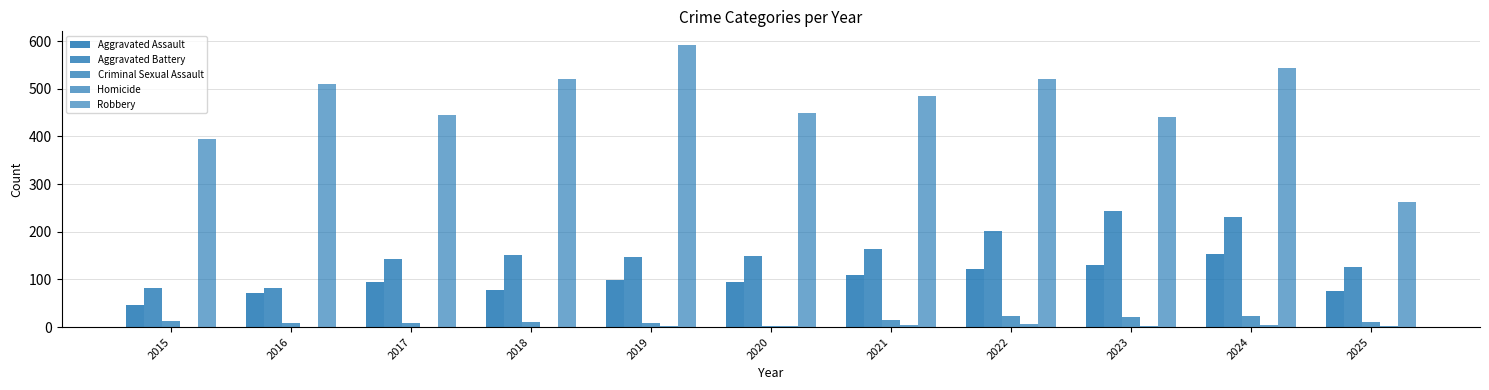

How many distinct data groups are displayed?

5